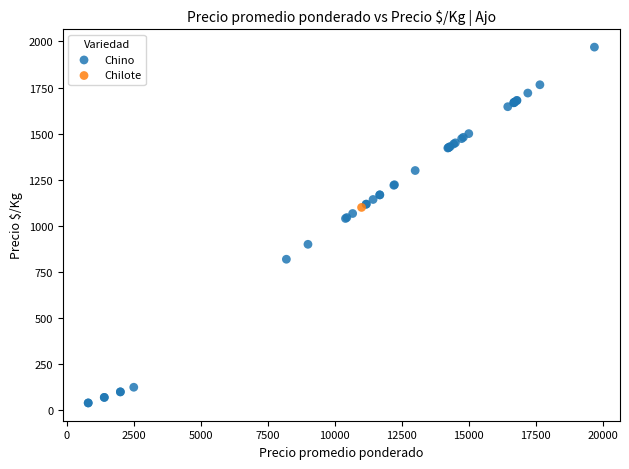

What are all the series names shown in the legend?

Chino, Chilote